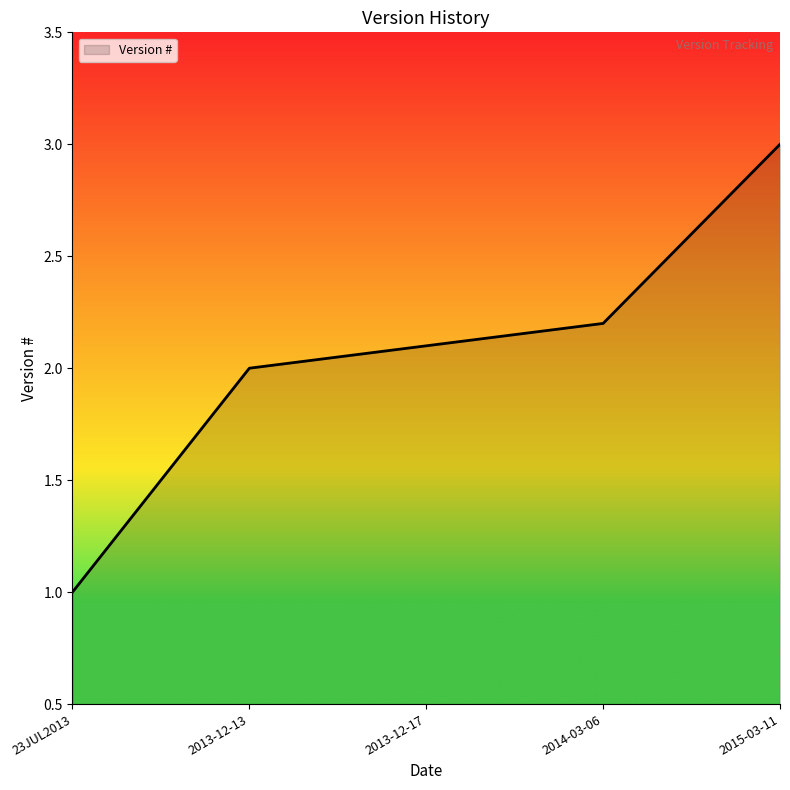

What is the greatest value displayed?

3.0